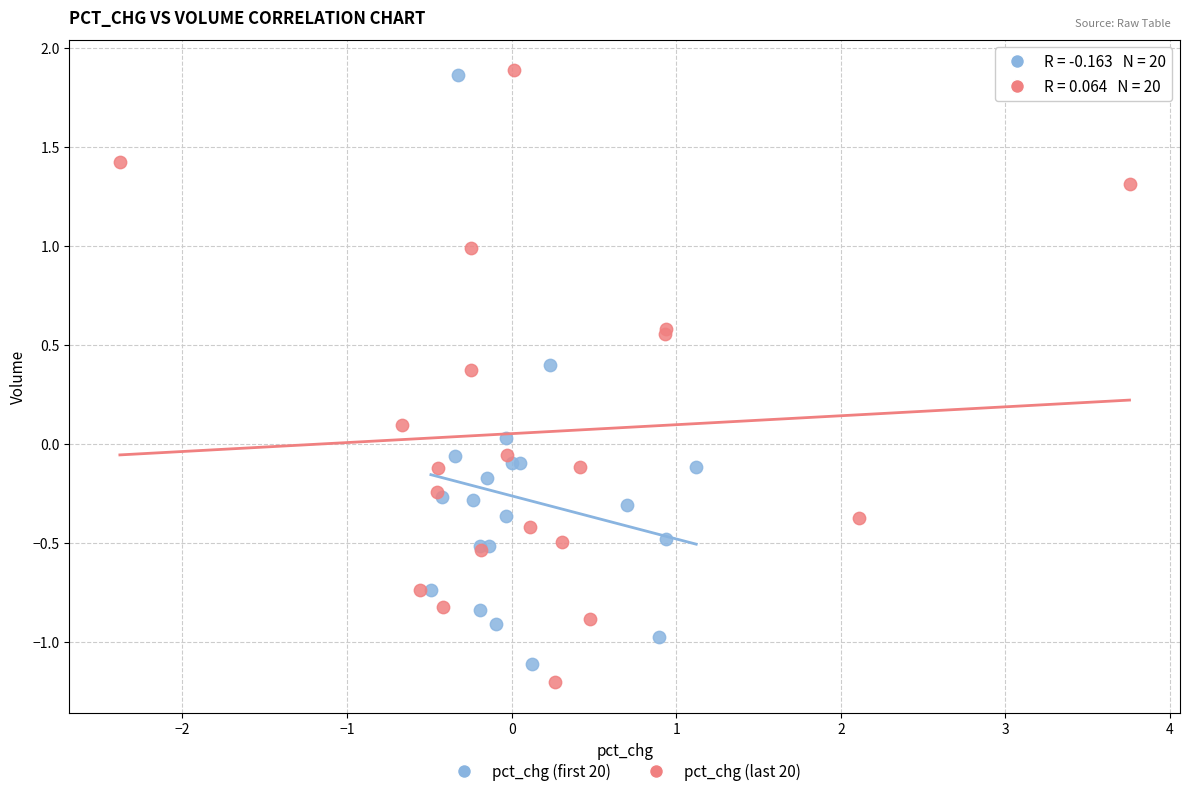

Which series reaches the minimum Y coordinate?

pct_chg (last 20)